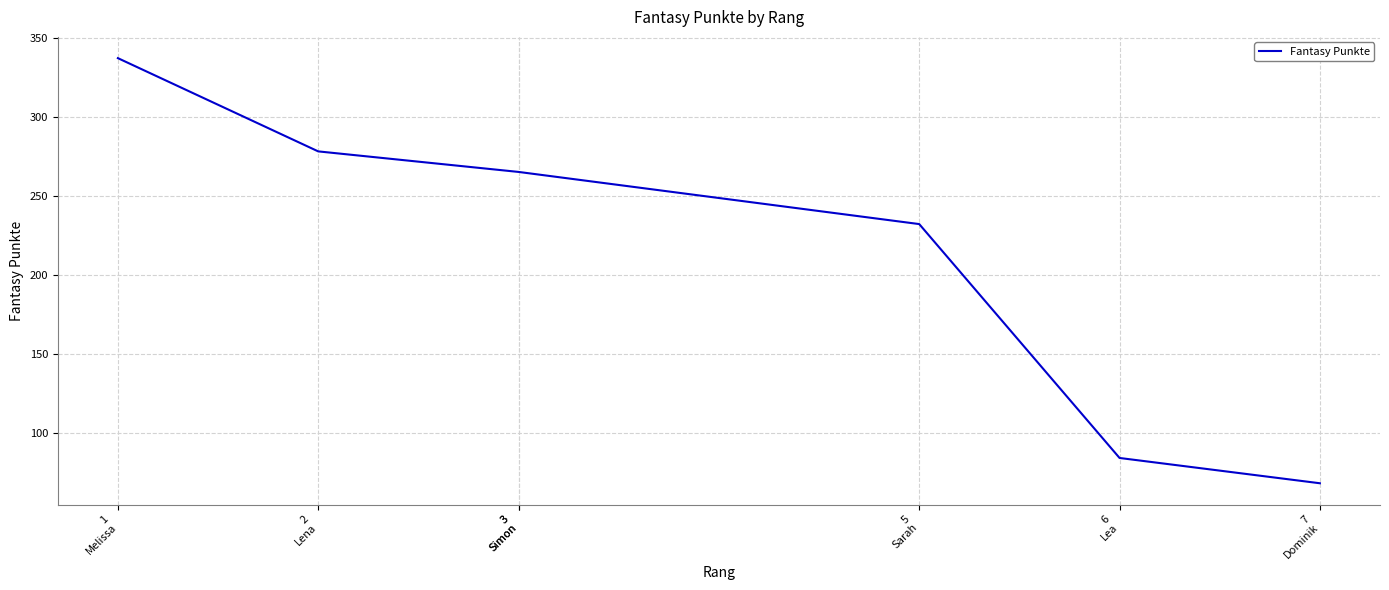

What is the label of the 4th point from the right?

3
Simon